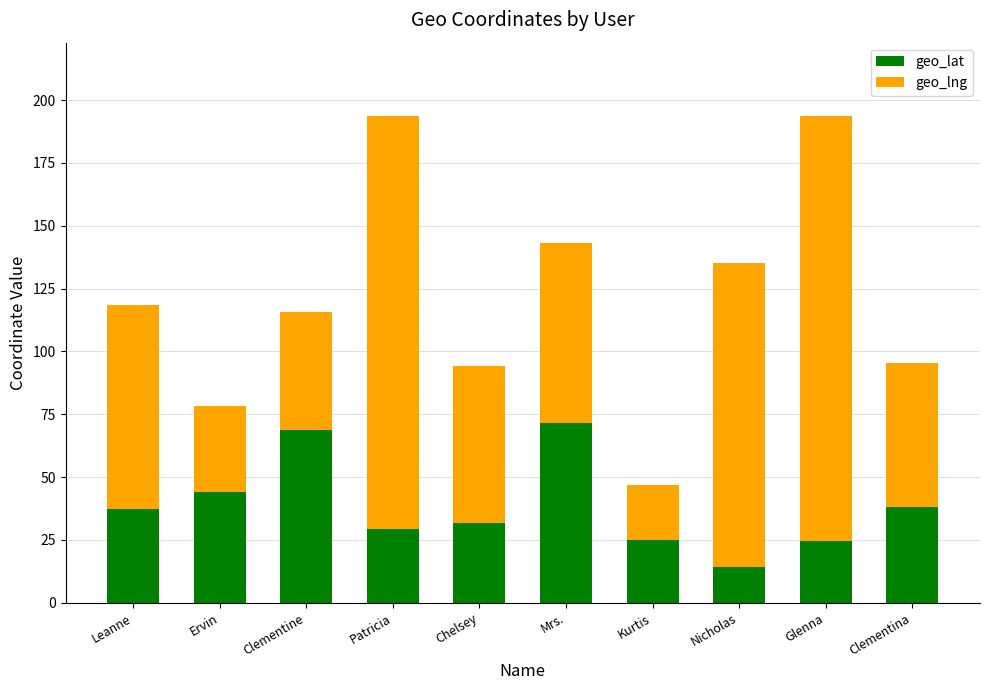

What is the total value across all series at Ervin?

78.4